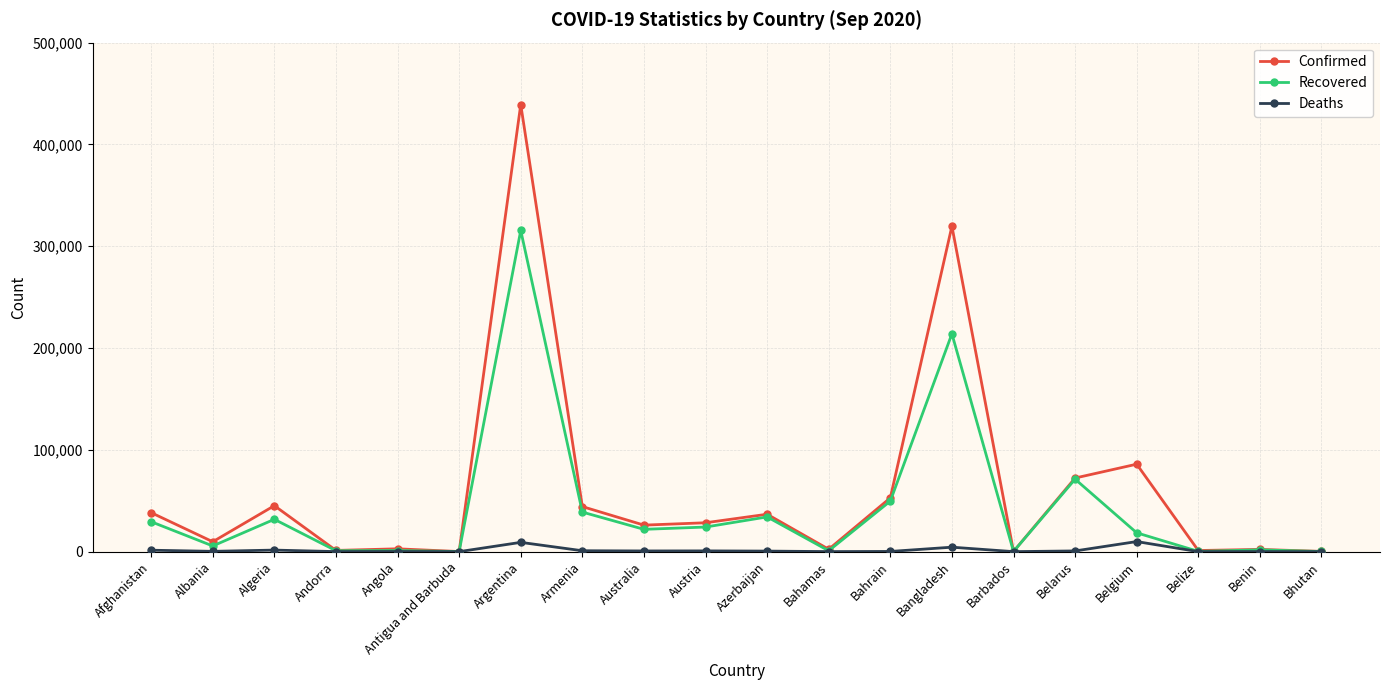

Rank the series by their average value, from lowest to highest.

Deaths, Recovered, Confirmed